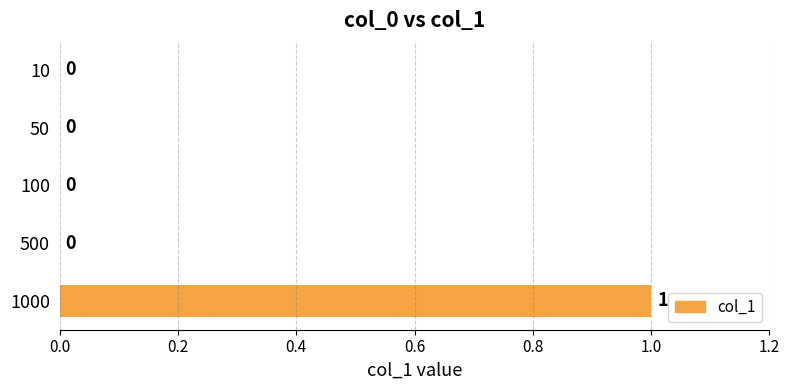

The chart shows a value of 0 at 50. True or false?

True